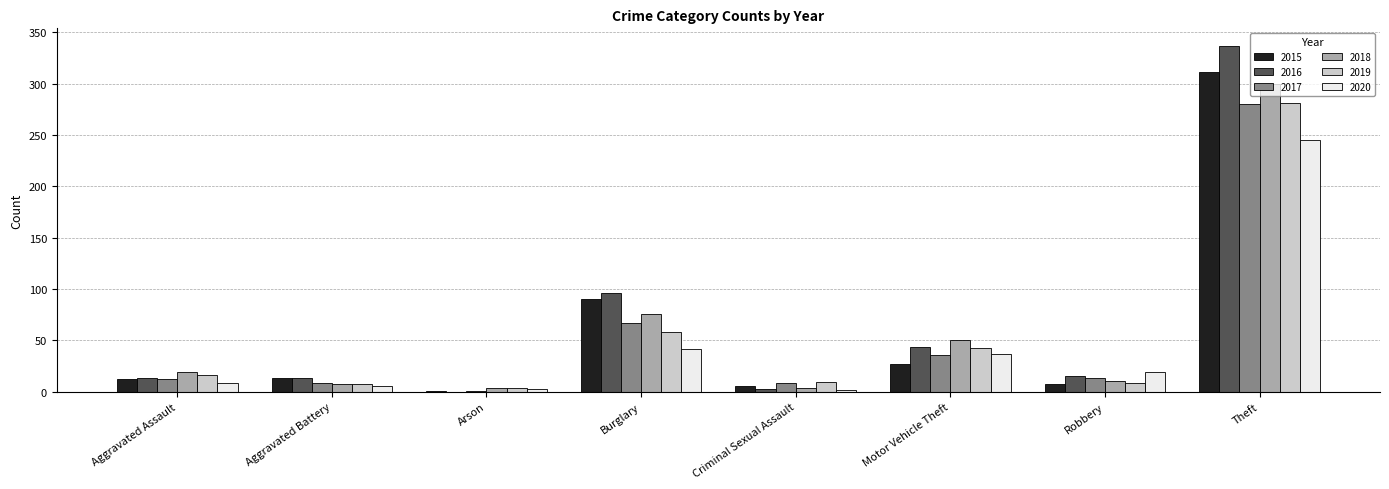

Which series has the widest spread of values?

2016